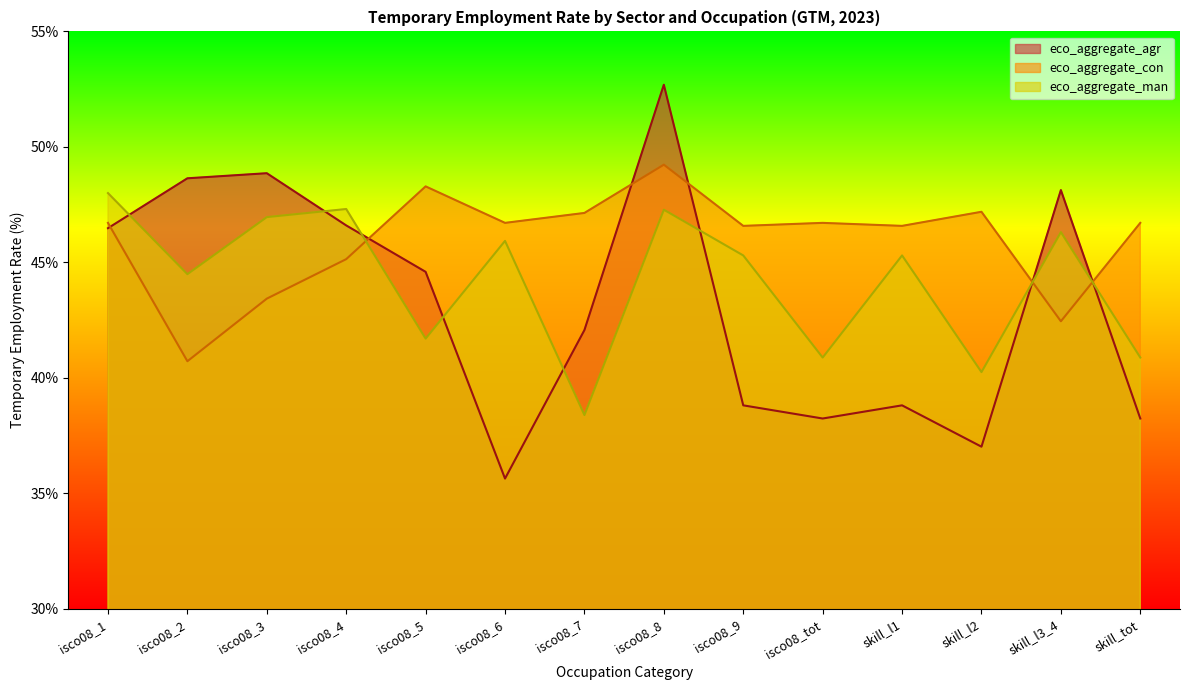

Where does the eco_aggregate_agr series first go above 44?

isco08_1